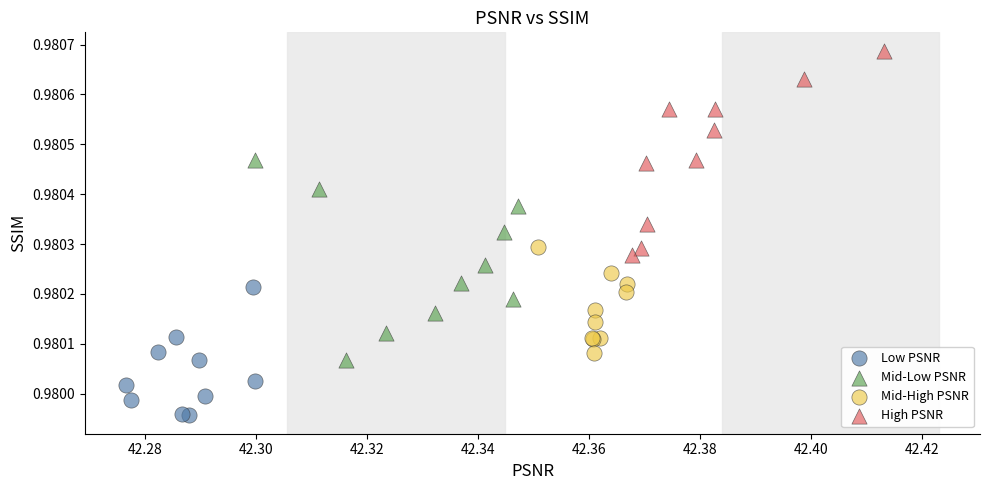

Which series contains the highest Y value?

High PSNR